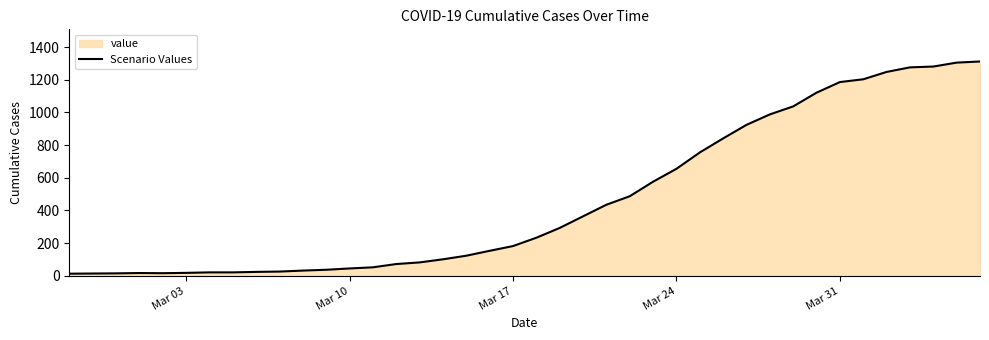

Count the number of categories in the chart.

40